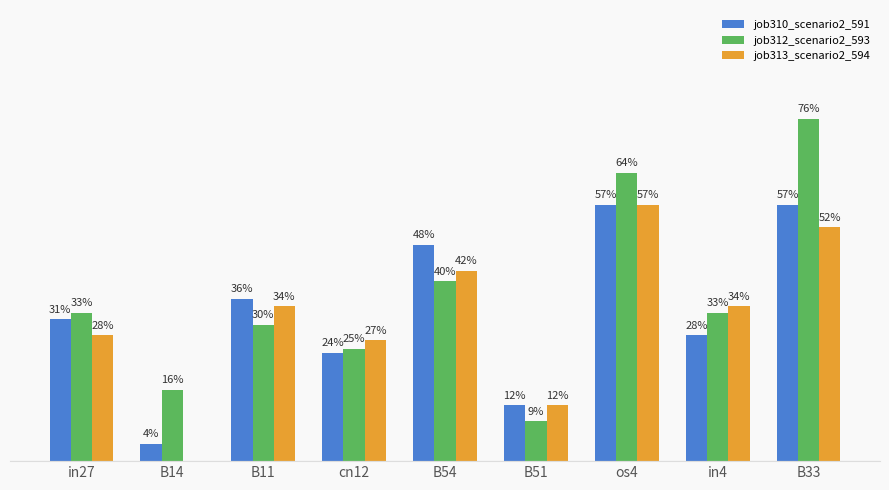

At which label does job313_scenario2_594 reach its minimum?

B14